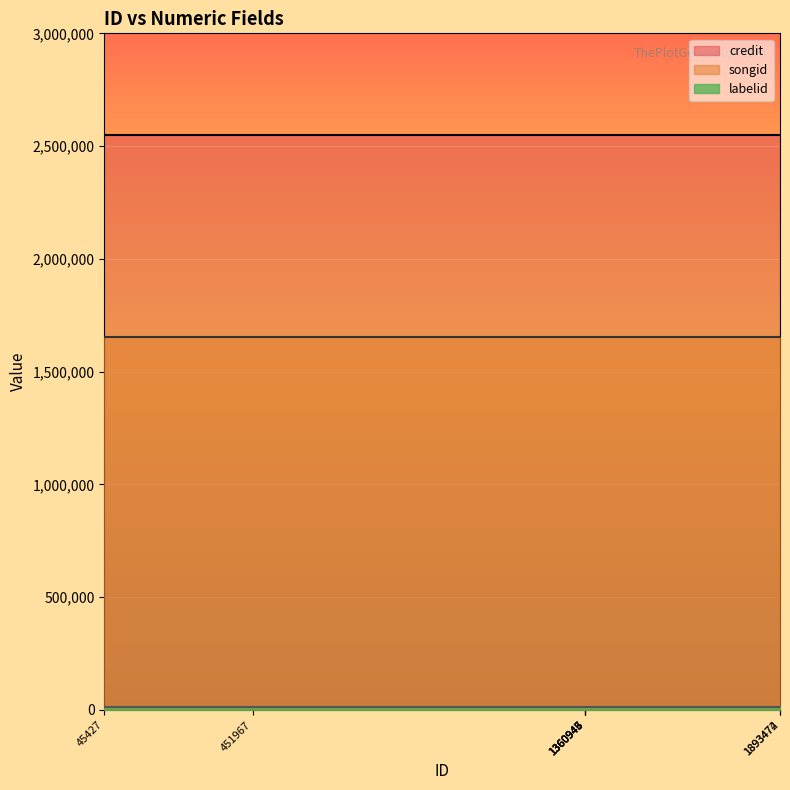

True or false: credit has more than 1 points higher than both neighbors.

False